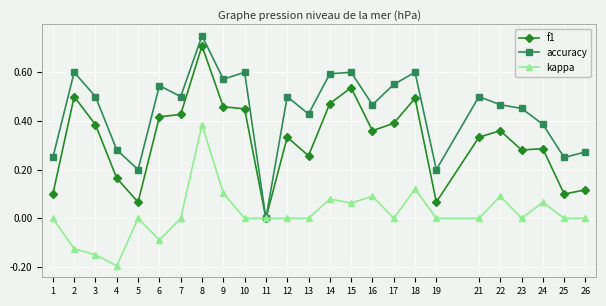

What is the minimum value for kappa?

-0.2